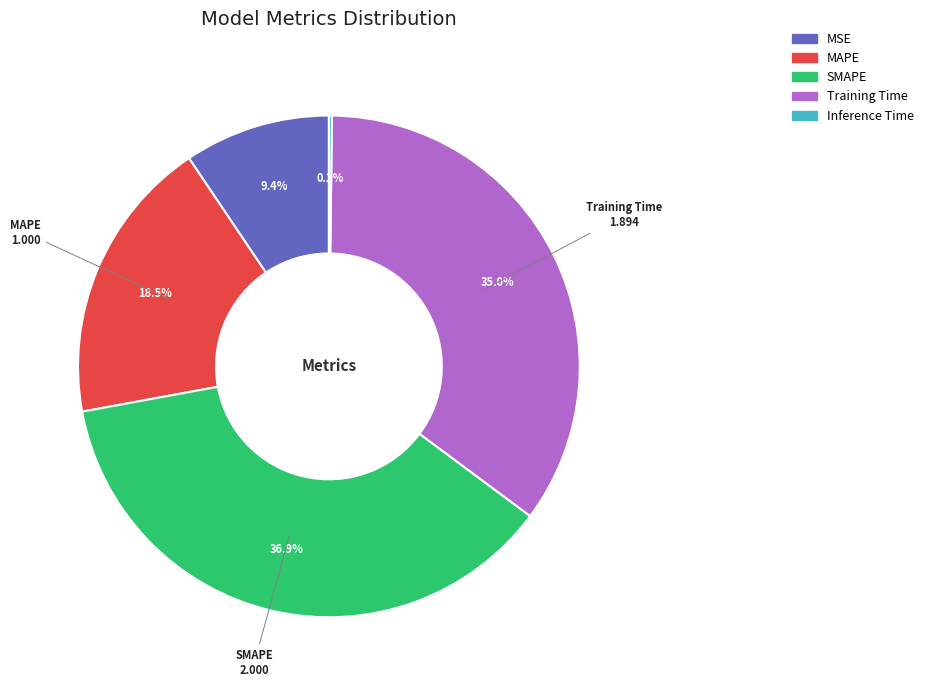

Which has a higher value, MAPE or SMAPE?

SMAPE